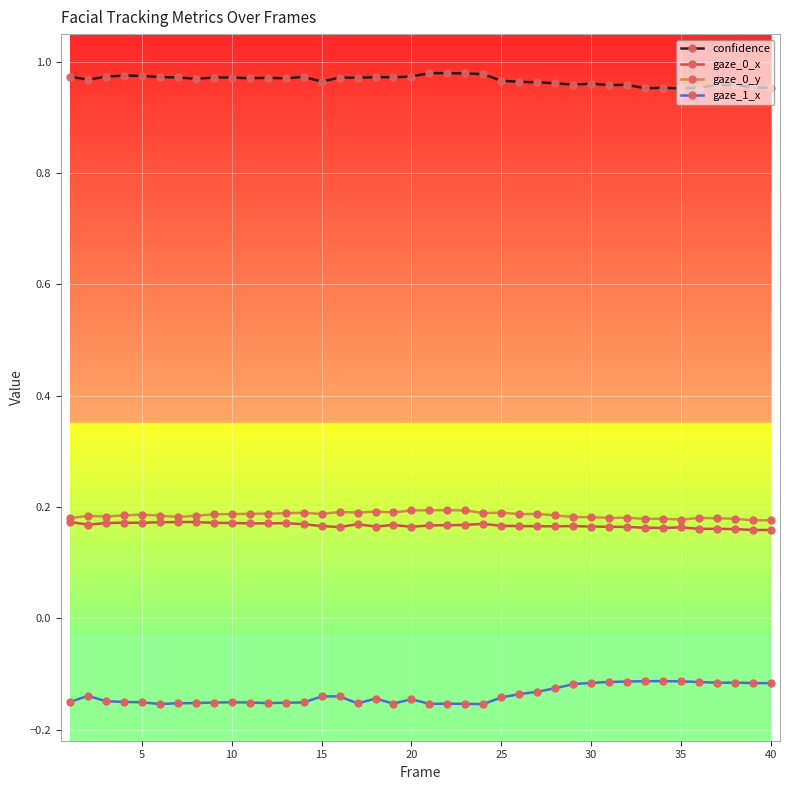

At how many categories does at least one series exceed 0?

40